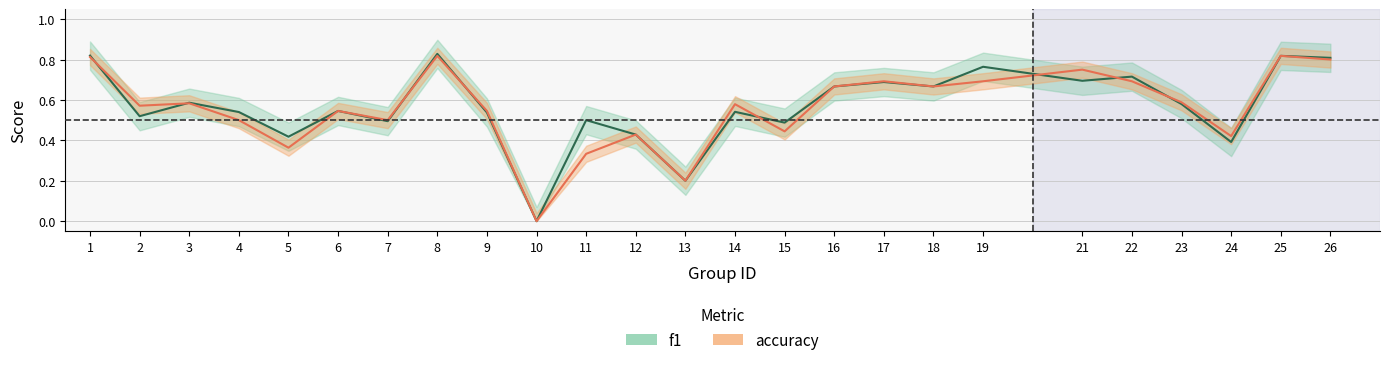

After their last crossing, which series has the higher values: f1 or accuracy?

accuracy